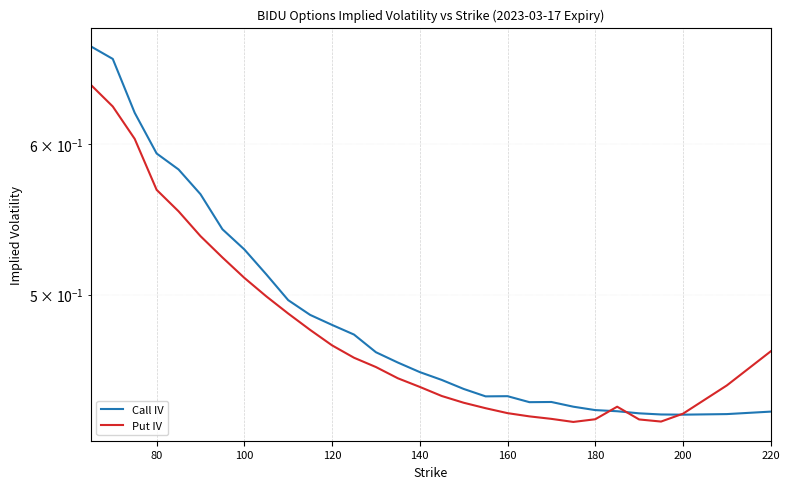

Reading left to right, extract all data points from this chart.

Call IV: 0.7	0.7	0.6	0.6	0.6	0.6	0.5	0.5	0.5	0.5	0.5	0.5	0.5	0.5	0.5	0.5	0.5	0.4	0.4	0.4	0.4	0.4	0.4	0.4	0.4	0.4	0.4	0.4	0.4	0.4
Put IV: 0.6	0.6	0.6	0.6	0.6	0.5	0.5	0.5	0.5	0.5	0.5	0.5	0.5	0.5	0.5	0.4	0.4	0.4	0.4	0.4	0.4	0.4	0.4	0.4	0.4	0.4	0.4	0.4	0.4	0.5